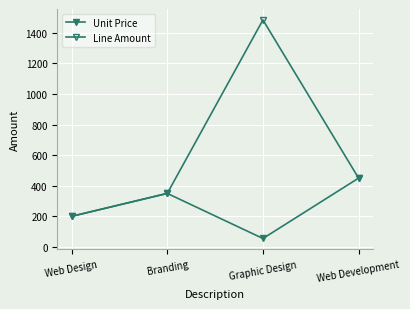

What is the label of the 4th point from the right?

Web Design